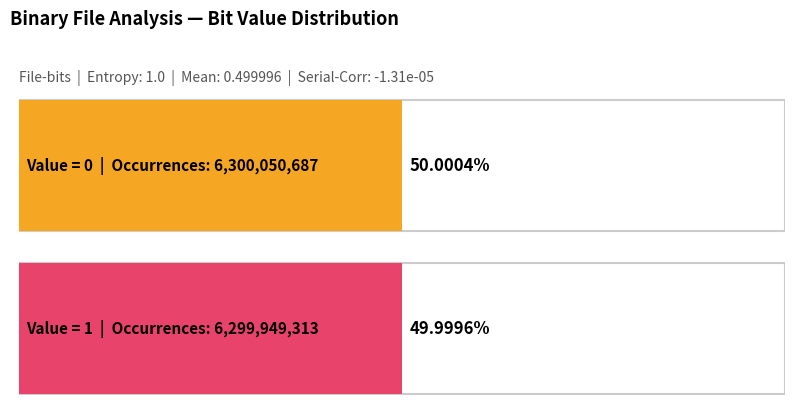

What is the smallest value displayed?

6299949313